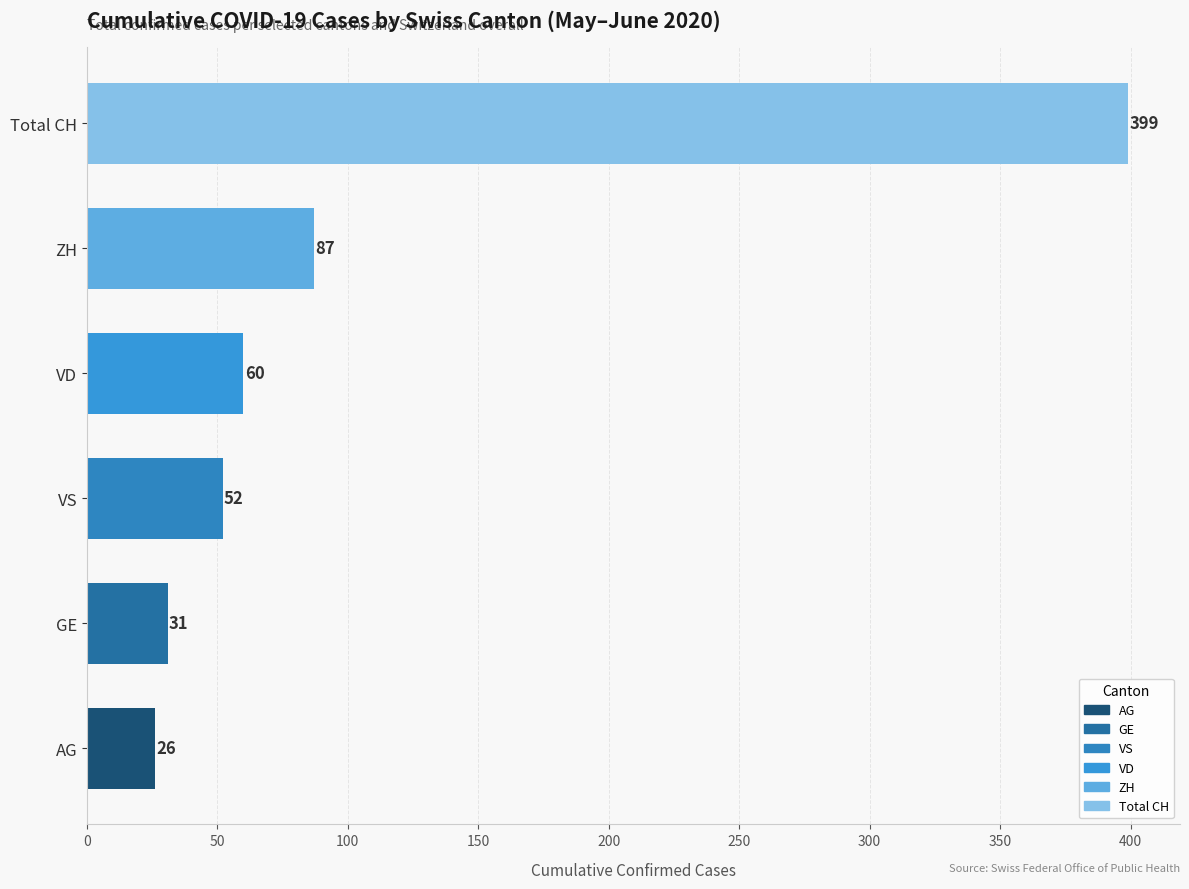

Between VD and GE, which is larger?

VD